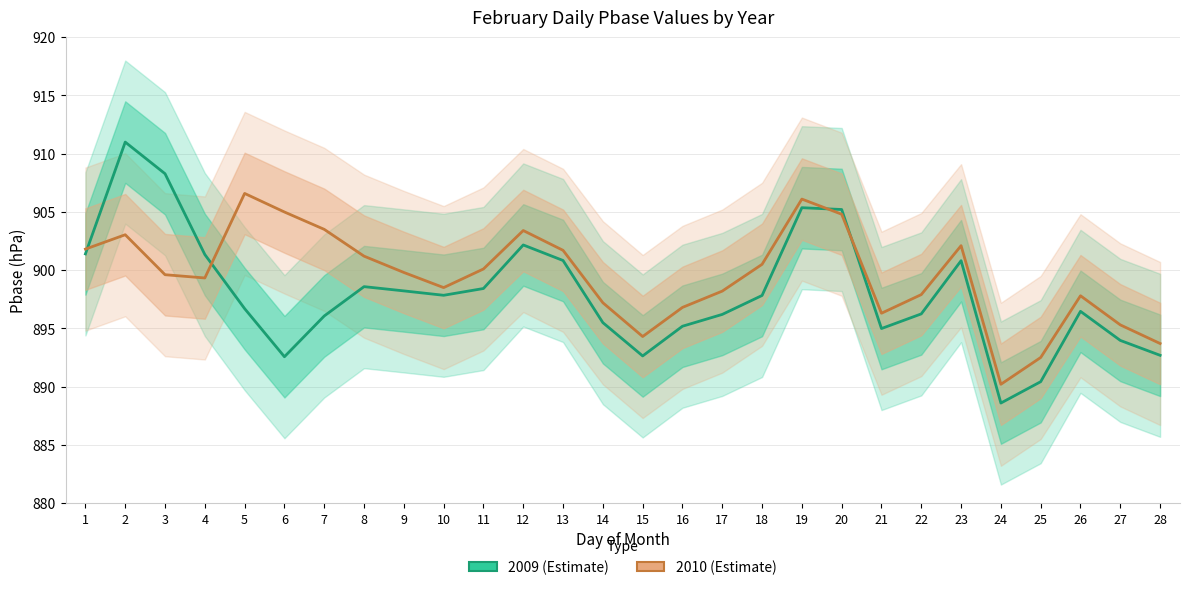

Between 2 and 12, which series saw the biggest shift?

2009